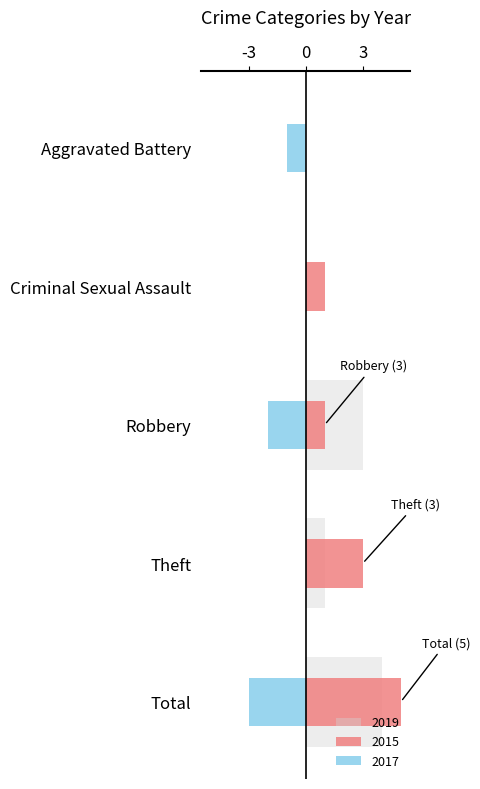

Is it true that 2017 equals -2 at Criminal Sexual Assault?

False